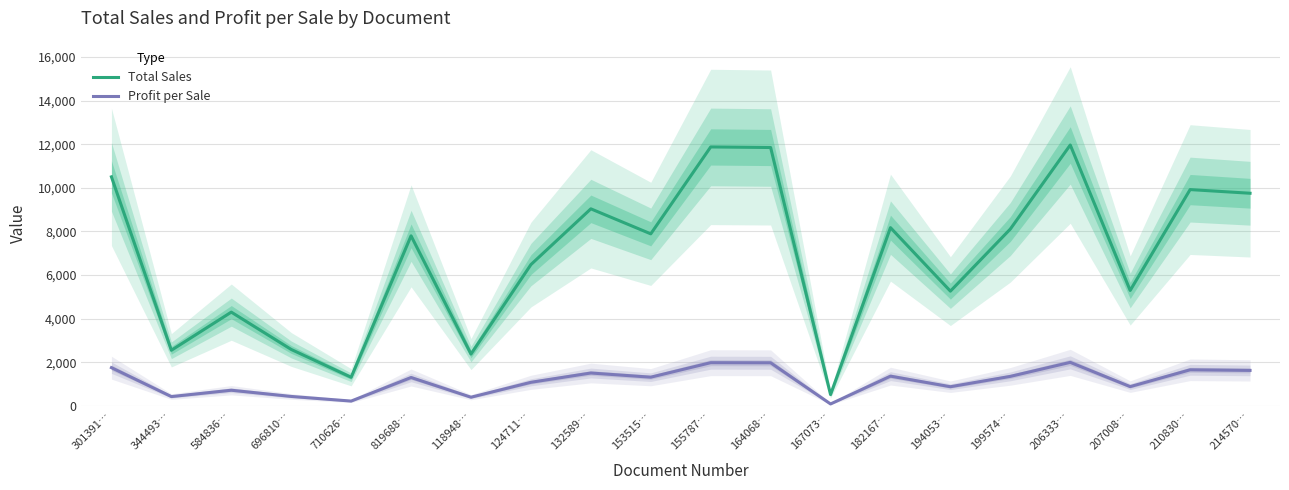

What is the value of the Profit per Sale point at the 8th from the left?

1079.8